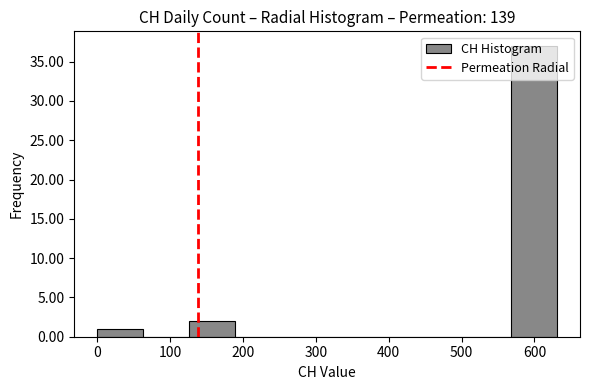

What is the height of the bar covering 0 to 60 on the x-axis? Neither the bar edges nor the heights are printed on the chart, so give them approximately, as read against the axes.

1